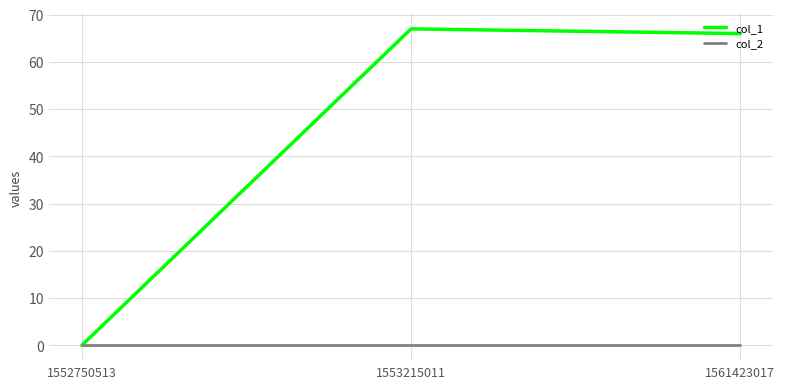

How many lines are shown in the chart?

2